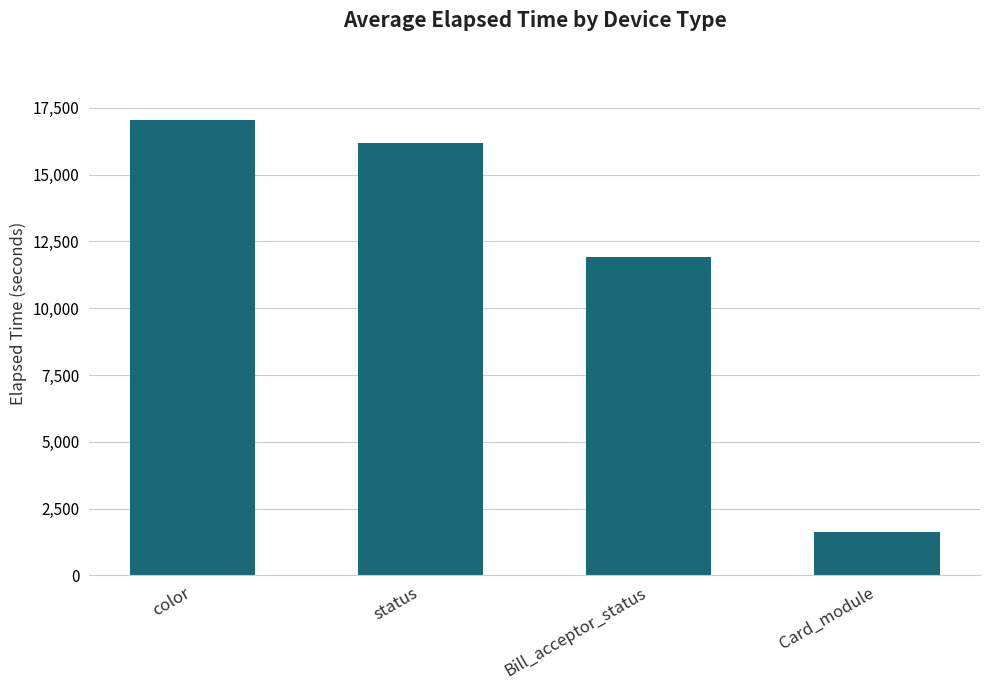

Rank the categories by value from lowest to highest.

Card_module, Bill_acceptor_status, status, color